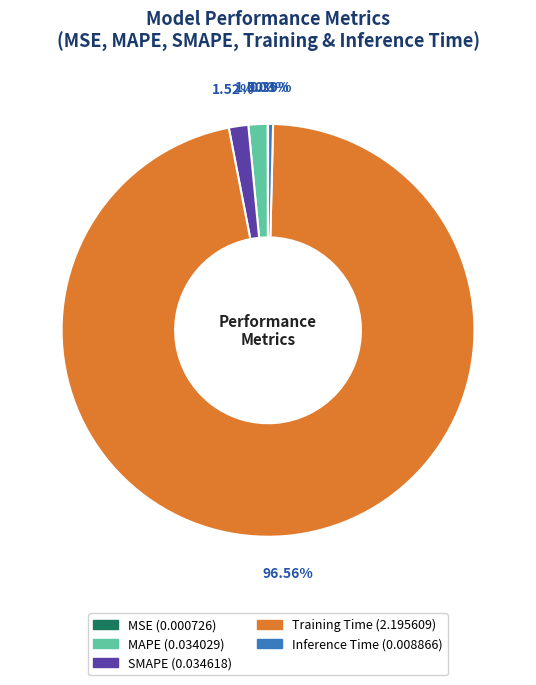

Is the sum of SMAPE and Inference Time greater than half?

No